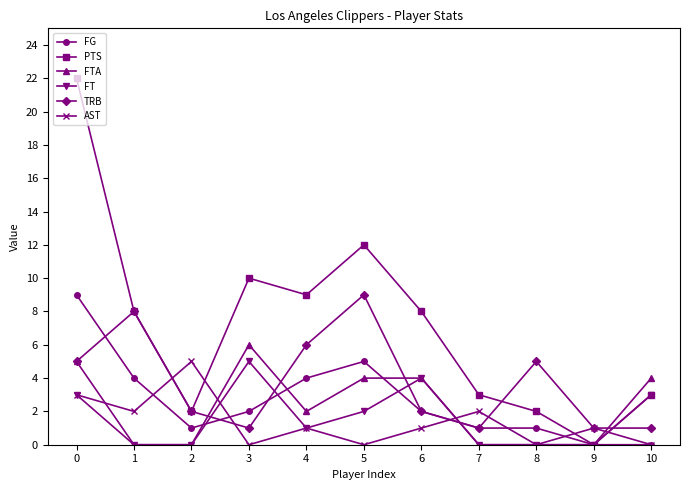

Reading right to left, extract all data points from this chart.

FG: 10=0	9=0	8=1	7=1	6=2	5=5	4=4	3=2	2=1	1=4	0=9
PTS: 10=3	9=0	8=2	7=3	6=8	5=12	4=9	3=10	2=2	1=8	0=22
FTA: 10=4	9=0	8=0	7=0	6=4	5=4	4=2	3=6	2=0	1=0	0=5
FT: 10=3	9=0	8=0	7=0	6=4	5=2	4=1	3=5	2=0	1=0	0=3
TRB: 10=1	9=1	8=5	7=1	6=2	5=9	4=6	3=1	2=2	1=8	0=5
AST: 10=0	9=1	8=0	7=2	6=1	5=0	4=1	3=0	2=5	1=2	0=3